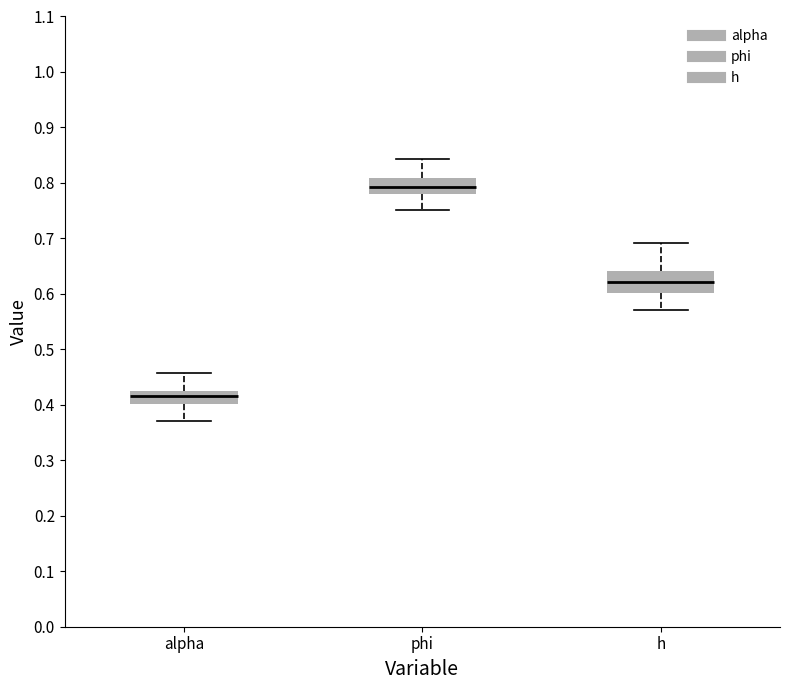

Where does the upper whisker of the box for phi end on the y-axis? The values are not printed on the chart, so give them approximately, as read against the axis.

0.84